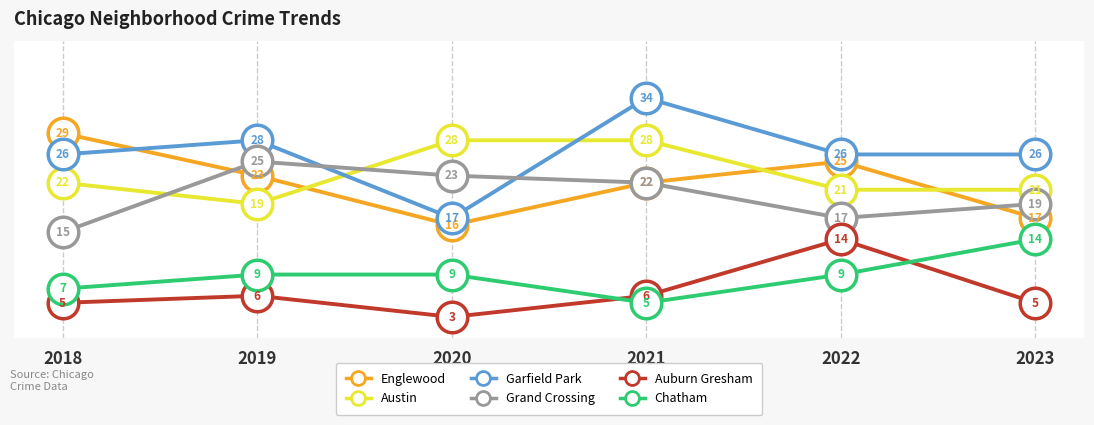

Which series has the largest range (max minus min)?

Garfield Park